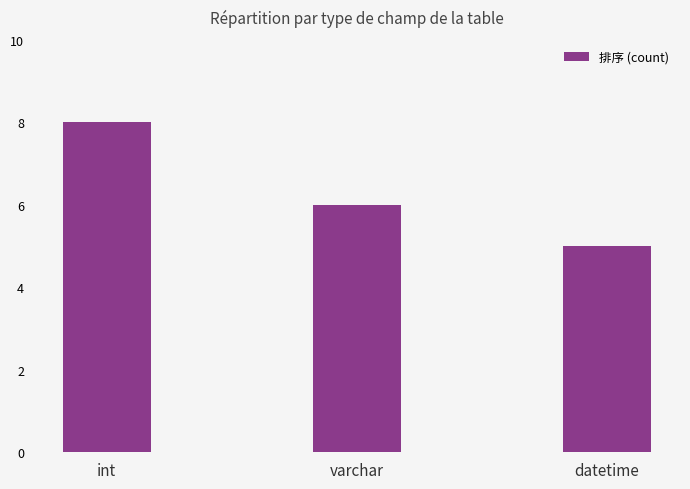

Reading right to left, extract all data points from this chart.

datetime=5	varchar=6	int=8